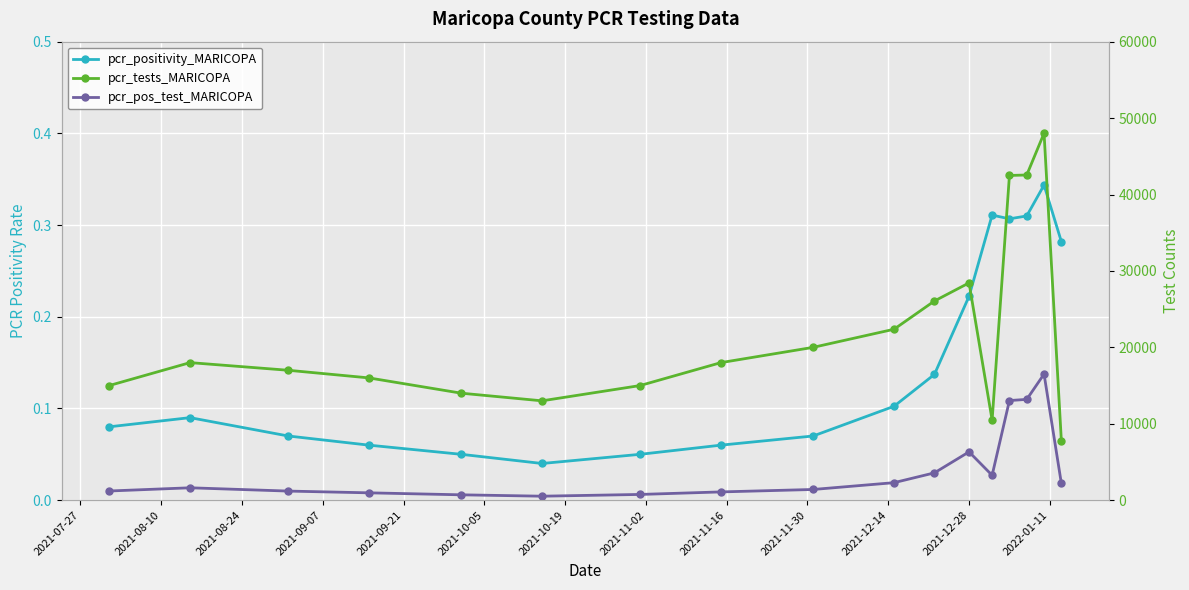

At which category does pcr_tests_MARICOPA reach its first local peak?

2021-08-10